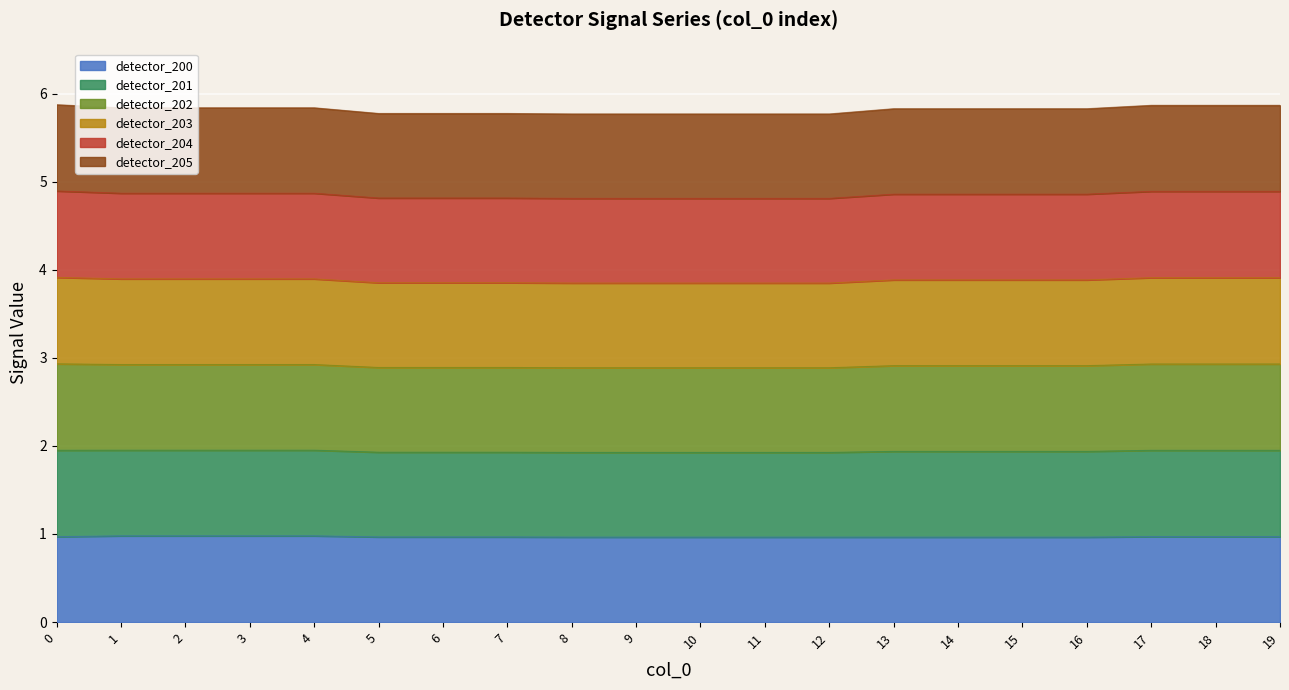

Between 2 and 4, which is larger?

2